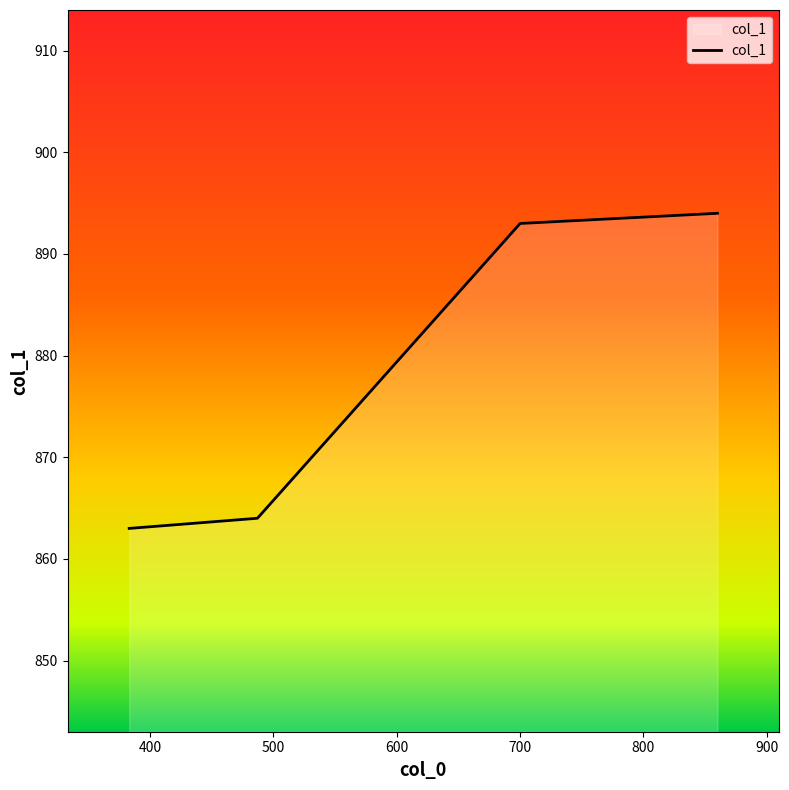

How many lines are shown in the chart?

1